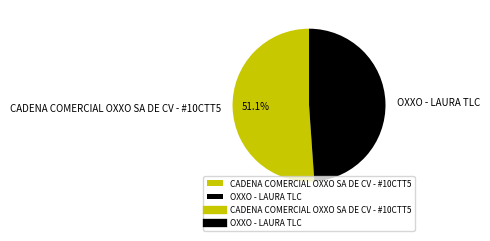

What percentage is the OXXO - LAURA TLC slice, to the nearest percent?

49%